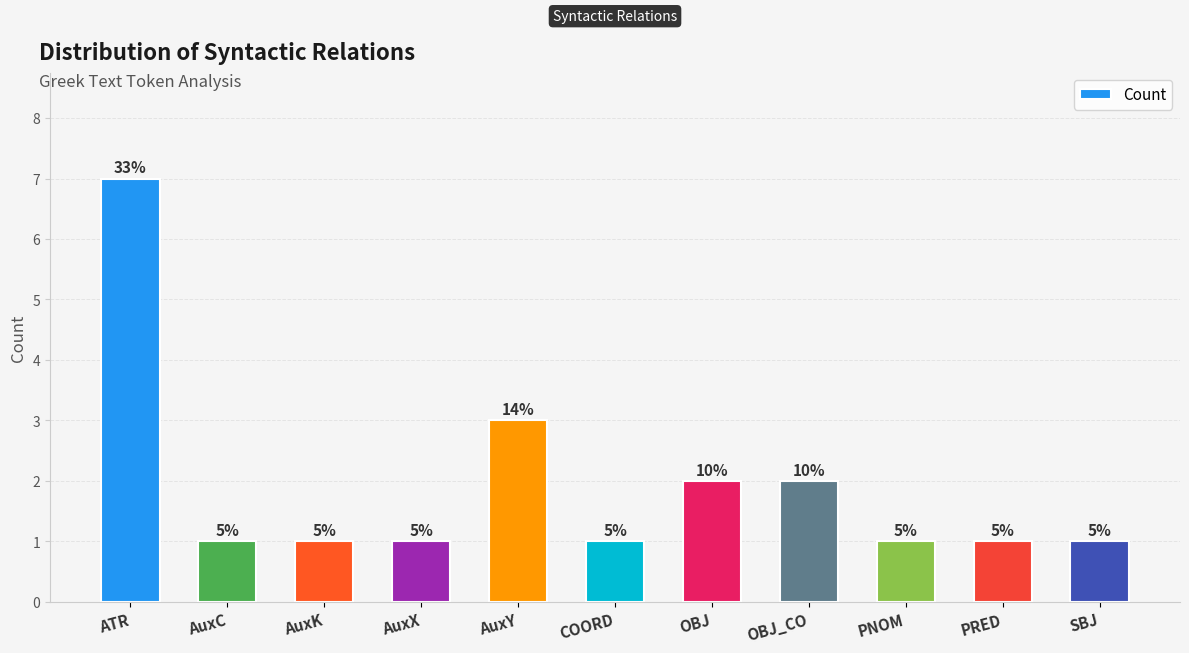

True or false: the data shows 2 at OBJ.

True